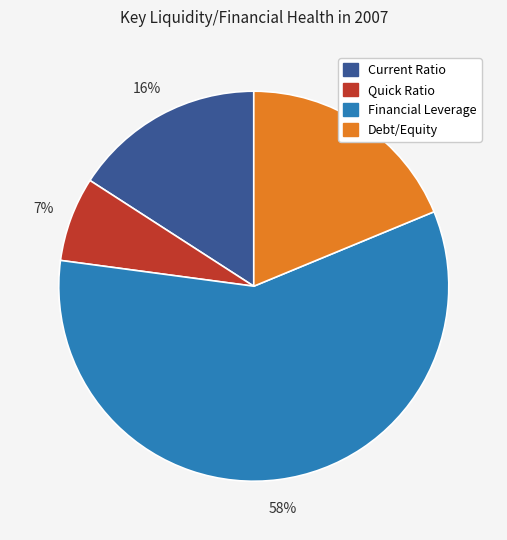

The Financial Leverage slice represents 58% of the pie. True or false?

True